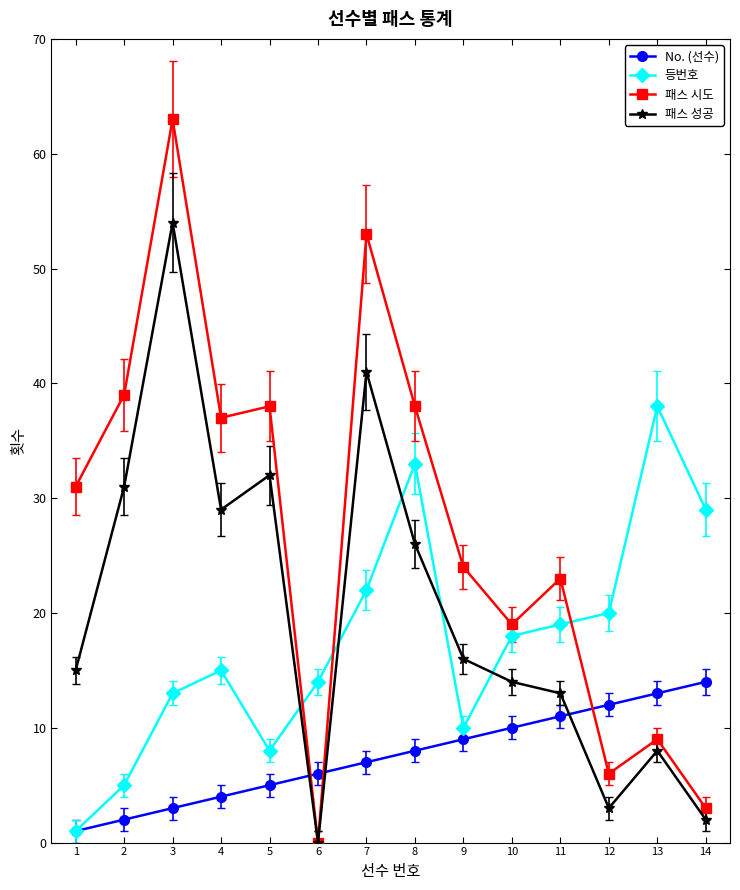

Between 5 and 10, which series saw the biggest shift?

패스 시도